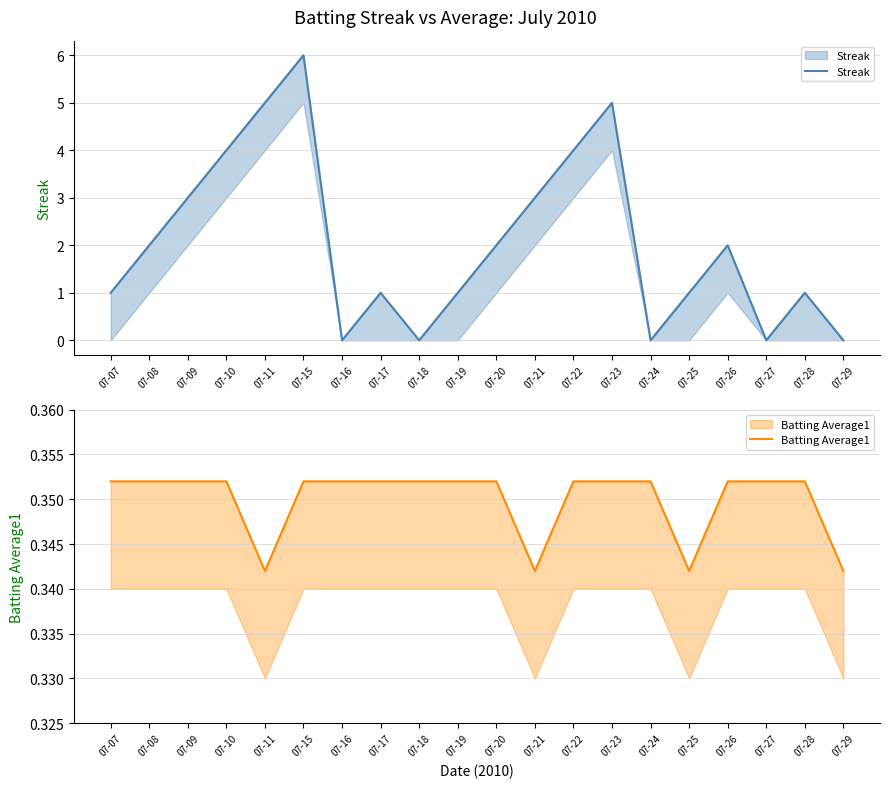

True or false: Batting Average1 and Streak cross at least once.

True